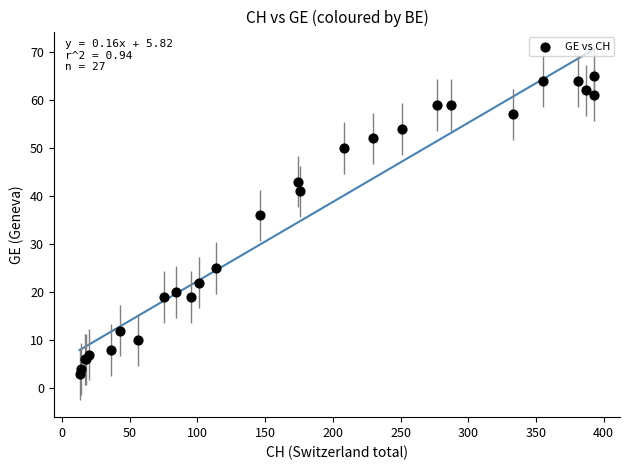

What Y value in the scatter plot is closest to 34?

36